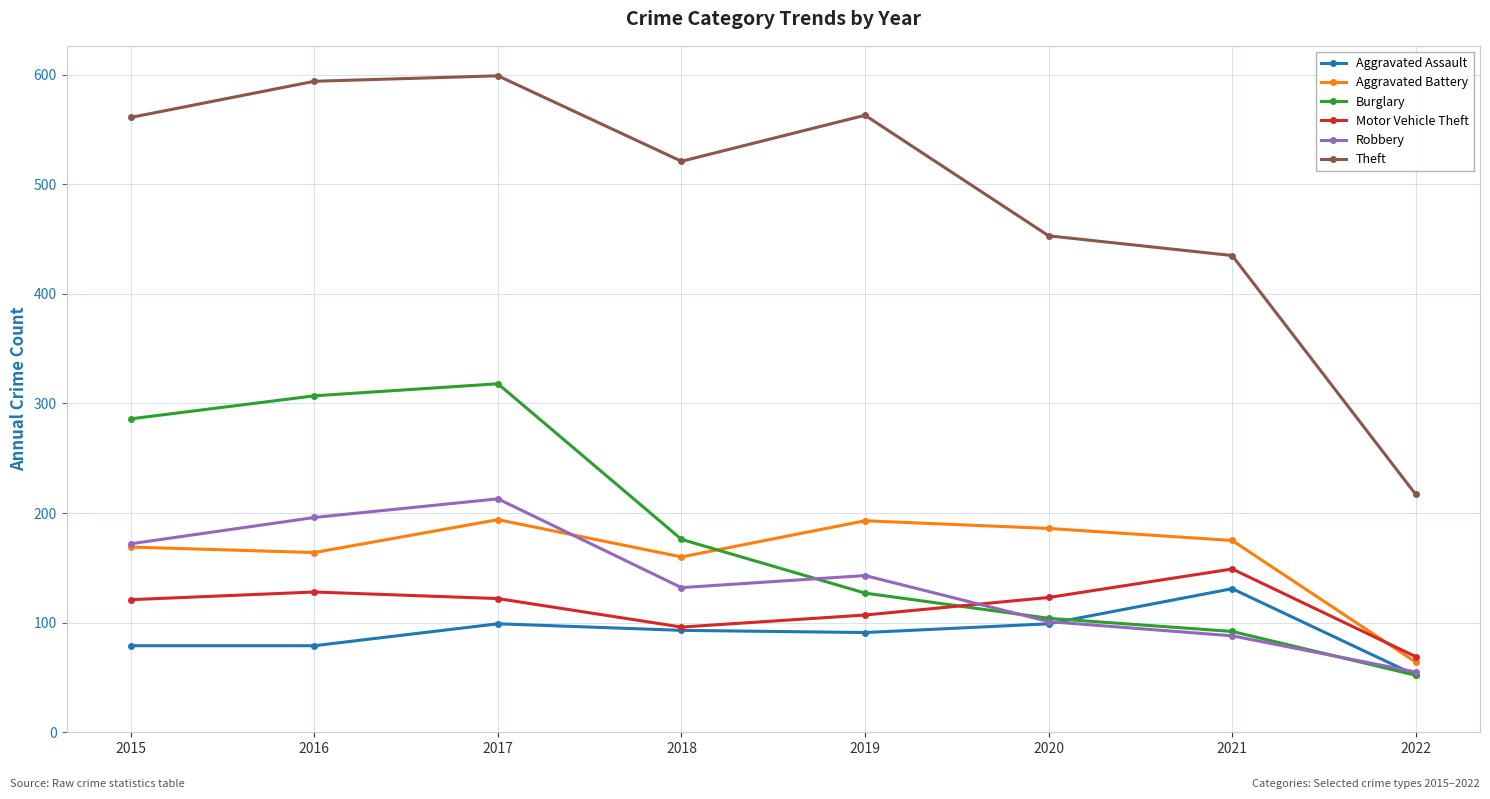

Is this an area chart (filled region under the line)?

No